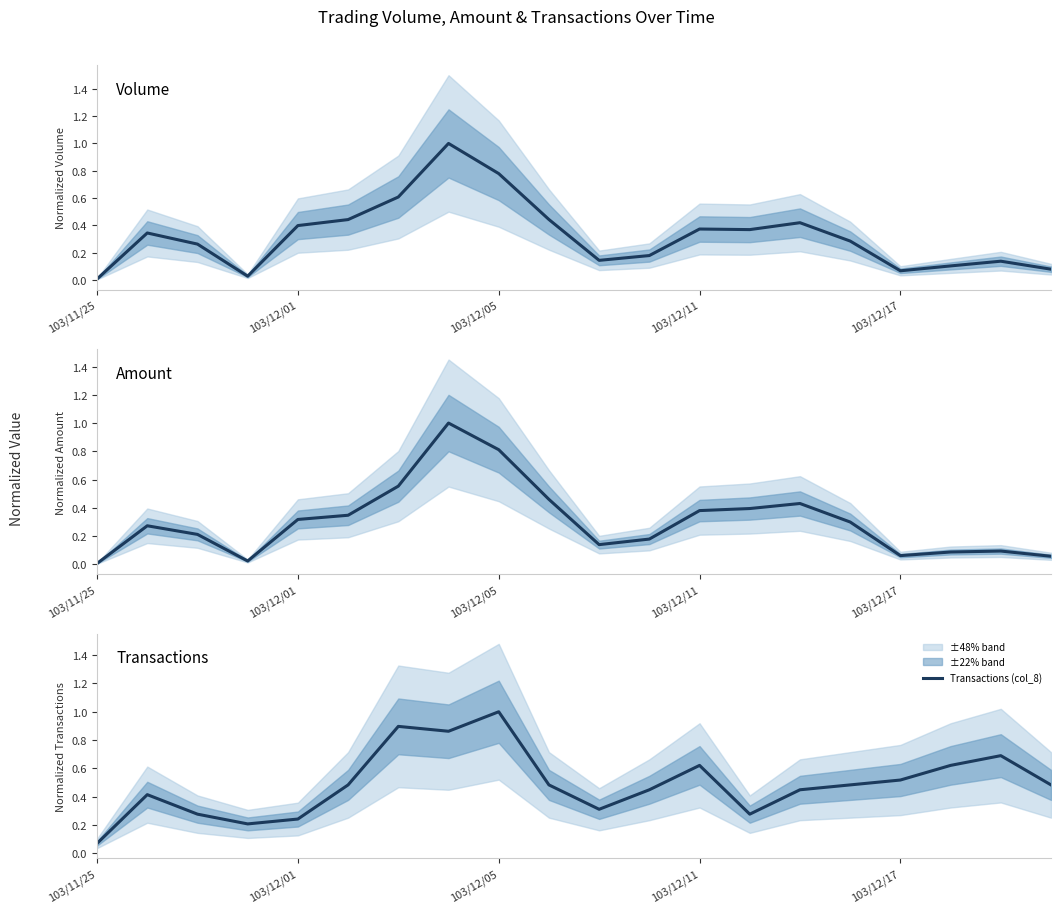

What is the maximum value for Transactions (col_8)?

1.0